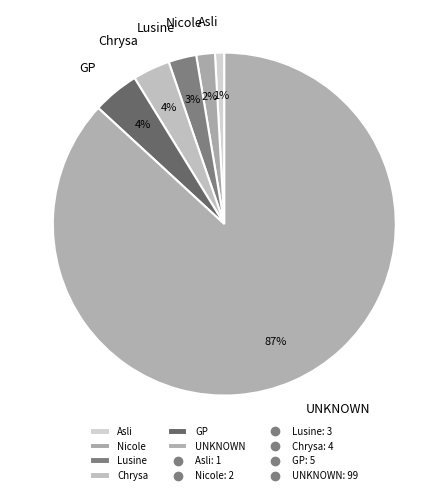

Is the sum of GP and Lusine greater than half?

No